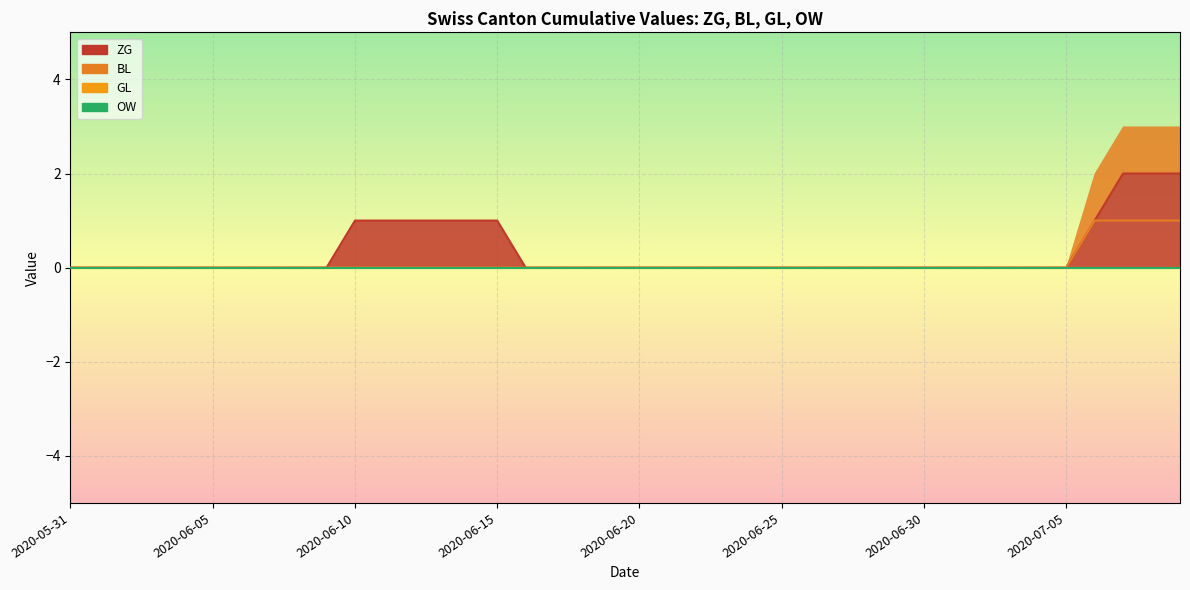

True or false: BL and ZG intersect in this chart.

False